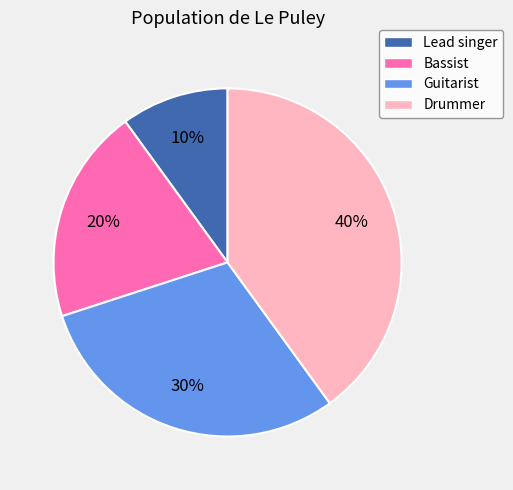

Is there any slice that represents more than half of the pie?

No